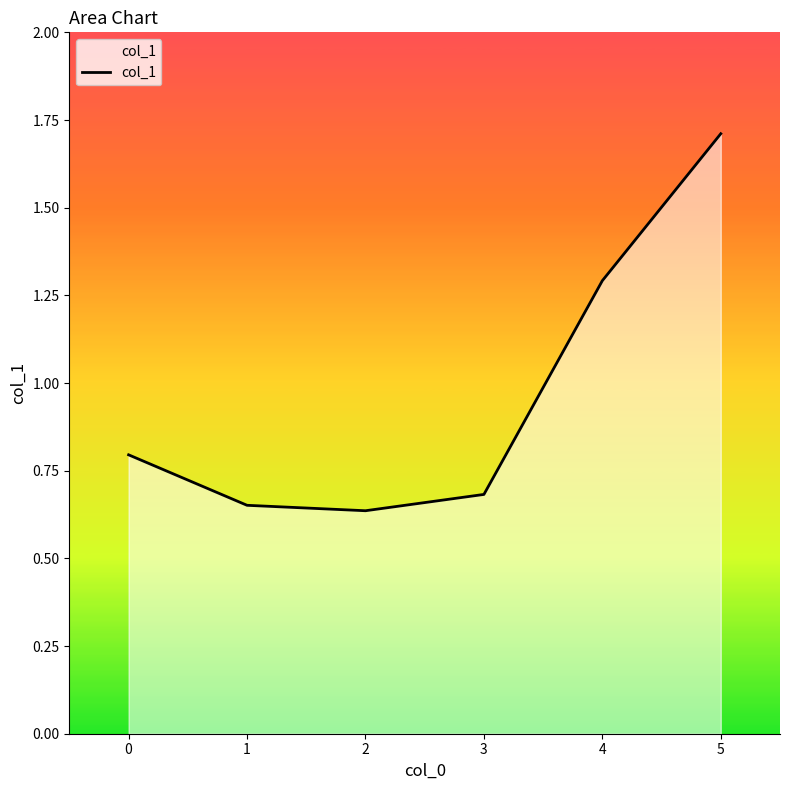

The chart shows a value of 1.1 at 2. True or false?

False